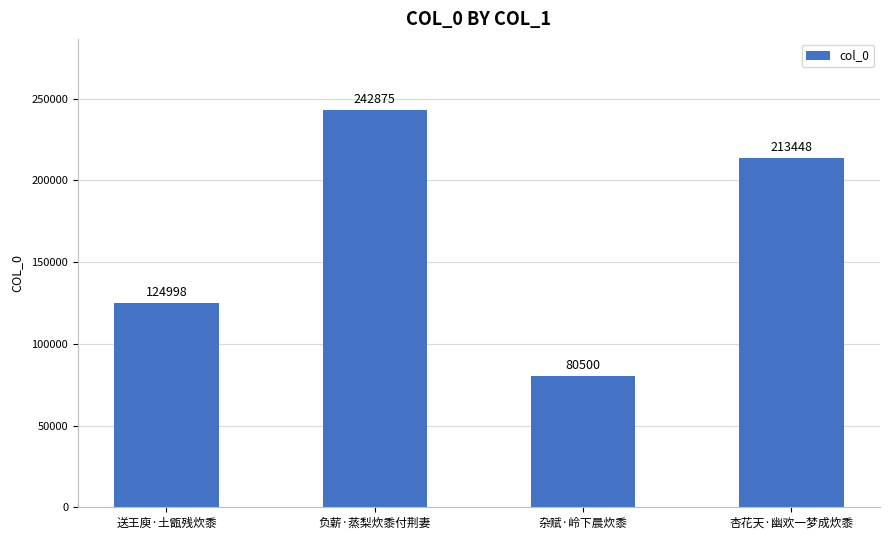

Reading left to right, what are all the values shown in this chart?

送王庾·土甑残炊黍=124998	负薪·蒸梨炊黍付荆妻=242875	杂赋·岭下晨炊黍=80500	杏花天·幽欢一梦成炊黍=213448